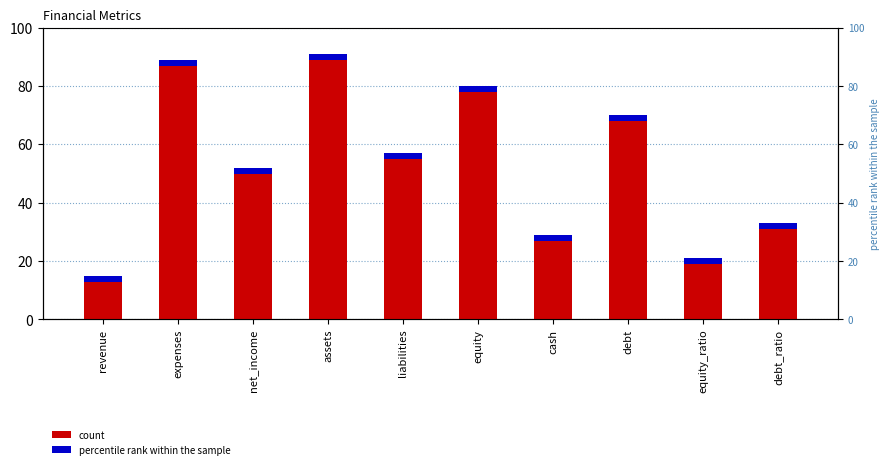

Does the chart contain any negative values?

No